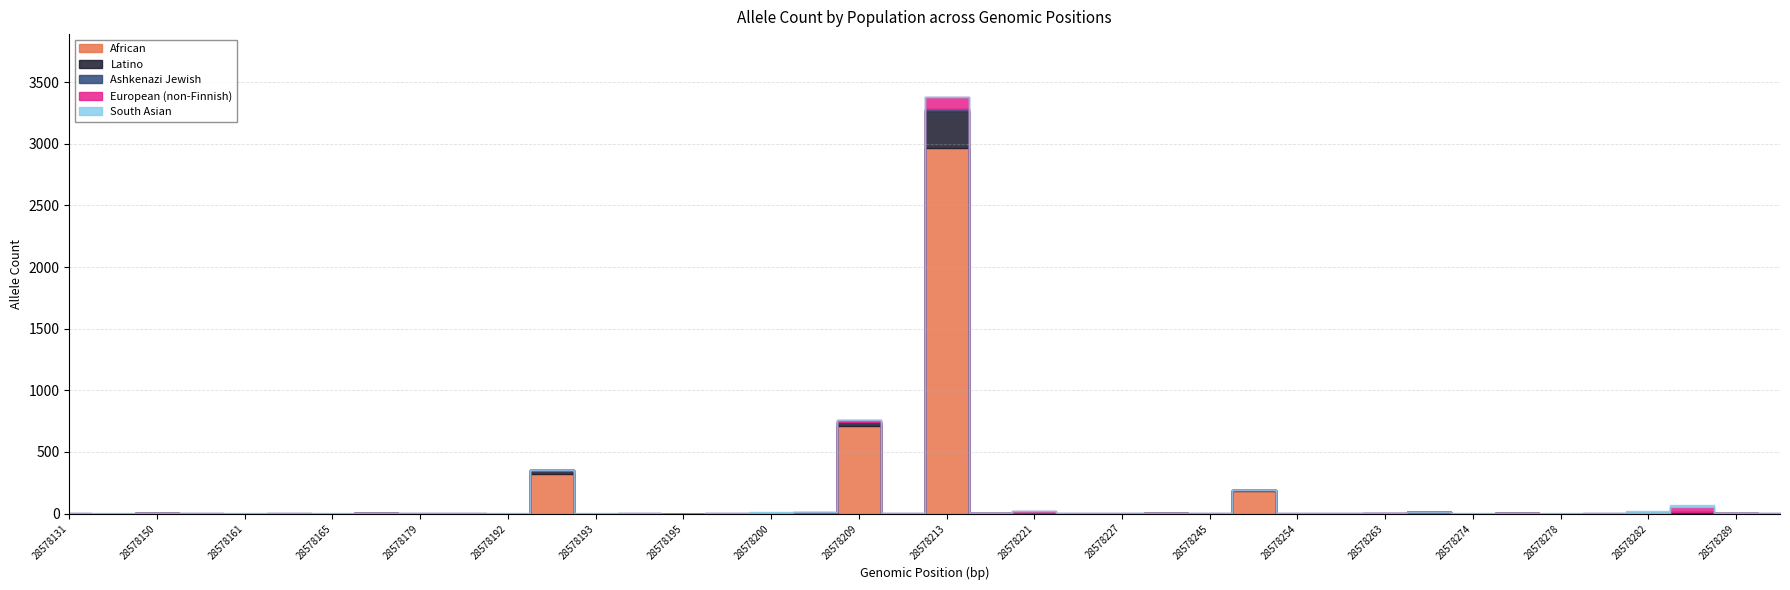

Reading left to right, list all the values displayed in this chart.

African: 28578131=0	28578146=0	28578150=1	28578158=0	28578161=0	28578163=0	28578165=0	28578177=4	28578179=0	28578186=0	28578192=0	28578192=324	28578193=0	28578194=0	28578195=0	28578197=0	28578200=0	28578201=0	28578209=713	28578213=0	28578213=2967	28578214=0	28578221=1	28578225=0	28578227=0	28578235=2	28578245=0	28578253=183	28578254=0	28578254=0	28578263=0	28578272=12	28578274=0	28578277=1	28578278=0	28578282=0	28578282=4	28578283=3	28578289=0	28578289=0
Latino: 28578131=0	28578146=0	28578150=0	28578158=0	28578161=0	28578163=0	28578165=0	28578177=0	28578179=0	28578186=0	28578192=0	28578192=26	28578193=0	28578194=0	28578195=0	28578197=0	28578200=0	28578201=2	28578209=33	28578213=0	28578213=301	28578214=2	28578221=0	28578225=0	28578227=0	28578235=0	28578245=0	28578253=8	28578254=0	28578254=0	28578263=0	28578272=1	28578274=0	28578277=0	28578278=0	28578282=0	28578282=0	28578283=7	28578289=1	28578289=0
Ashkenazi Jewish: 28578131=0	28578146=0	28578150=0	28578158=0	28578161=0	28578163=0	28578165=0	28578177=0	28578179=0	28578186=0	28578192=0	28578192=0	28578193=0	28578194=0	28578195=0	28578197=0	28578200=0	28578201=0	28578209=0	28578213=0	28578213=13	28578214=0	28578221=0	28578225=0	28578227=0	28578235=0	28578245=0	28578253=0	28578254=0	28578254=0	28578263=1	28578272=0	28578274=0	28578277=0	28578278=0	28578282=0	28578282=2	28578283=0	28578289=0	28578289=0
European (non-Finnish): 28578131=1	28578146=0	28578150=0	28578158=3	28578161=0	28578163=1	28578165=0	28578177=0	28578179=2	28578186=1	28578192=0	28578192=5	28578193=0	28578194=2	28578195=0	28578197=1	28578200=3	28578201=11	28578209=13	28578213=1	28578213=97	28578214=3	28578221=20	28578225=1	28578227=1	28578235=0	28578245=1	28578253=1	28578254=1	28578254=1	28578263=0	28578272=0	28578274=0	28578277=0	28578278=0	28578282=1	28578282=2	28578283=41	28578289=2	28578289=2
South Asian: 28578131=0	28578146=1	28578150=0	28578158=0	28578161=1	28578163=0	28578165=1	28578177=0	28578179=0	28578186=0	28578192=2	28578192=2	28578193=1	28578194=0	28578195=0	28578197=0	28578200=12	28578201=0	28578209=3	28578213=0	28578213=4	28578214=0	28578221=0	28578225=0	28578227=0	28578235=0	28578245=0	28578253=0	28578254=0	28578254=0	28578263=0	28578272=0	28578274=1	28578277=0	28578278=2	28578282=1	28578282=10	28578283=17	28578289=1	28578289=1